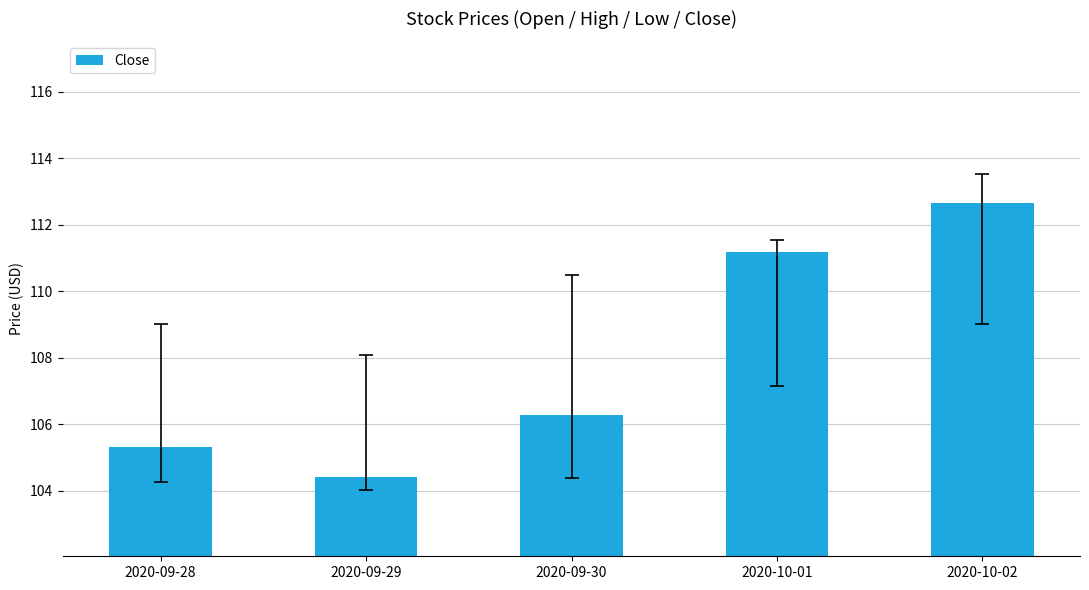

Which has a higher value, 2020-10-02 or 2020-09-28?

2020-10-02